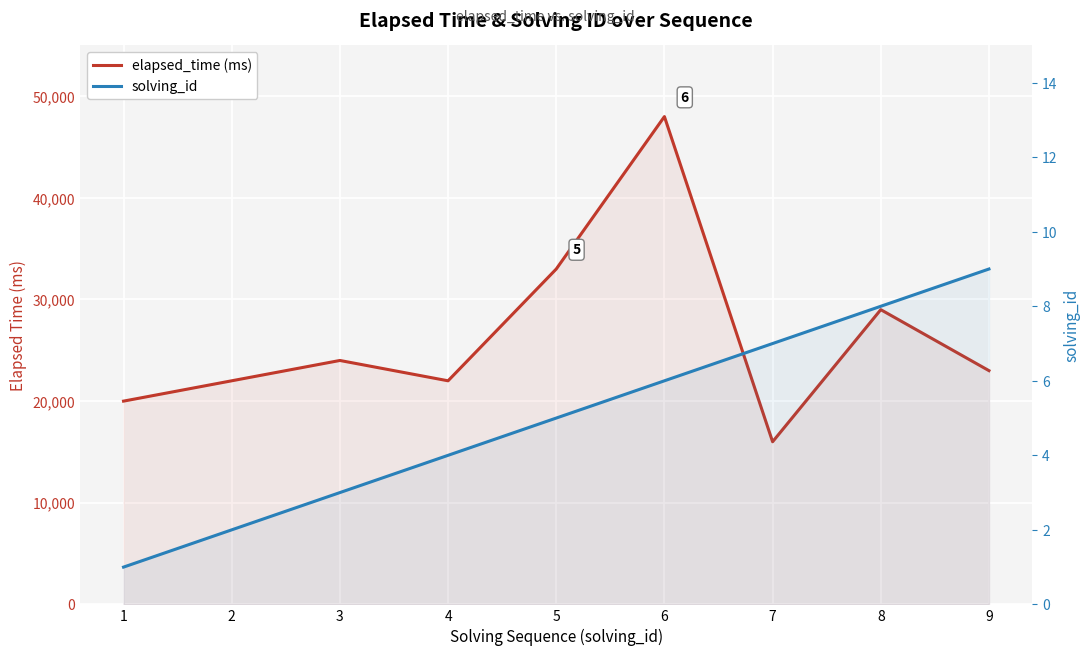

What is the average value of the elapsed_time (ms) series?

26333